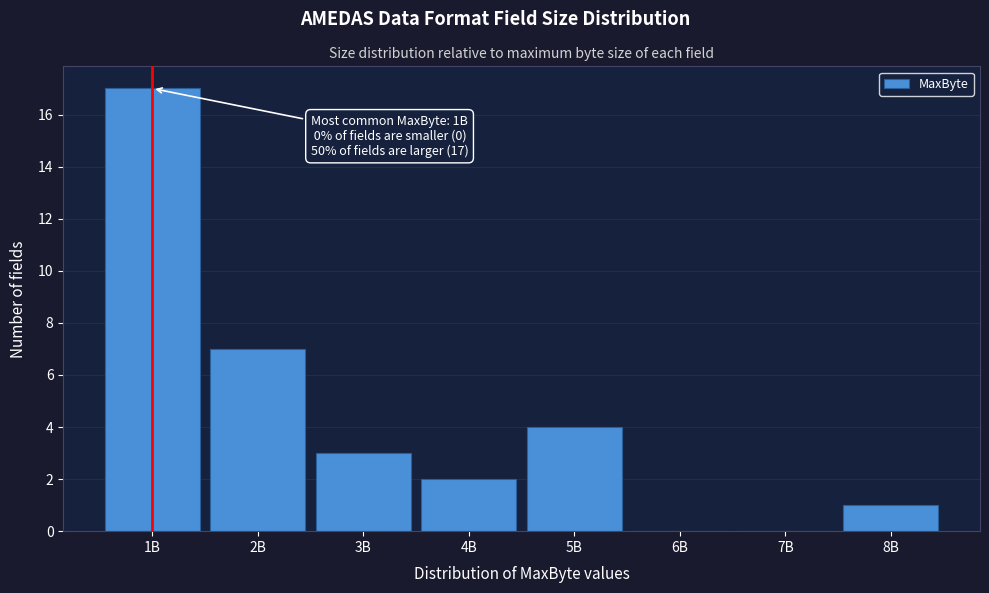

Reading left to right, extract all data points from this chart.

1B=17	2B=7	3B=3	4B=2	5B=4	6B=0	7B=0	8B=1